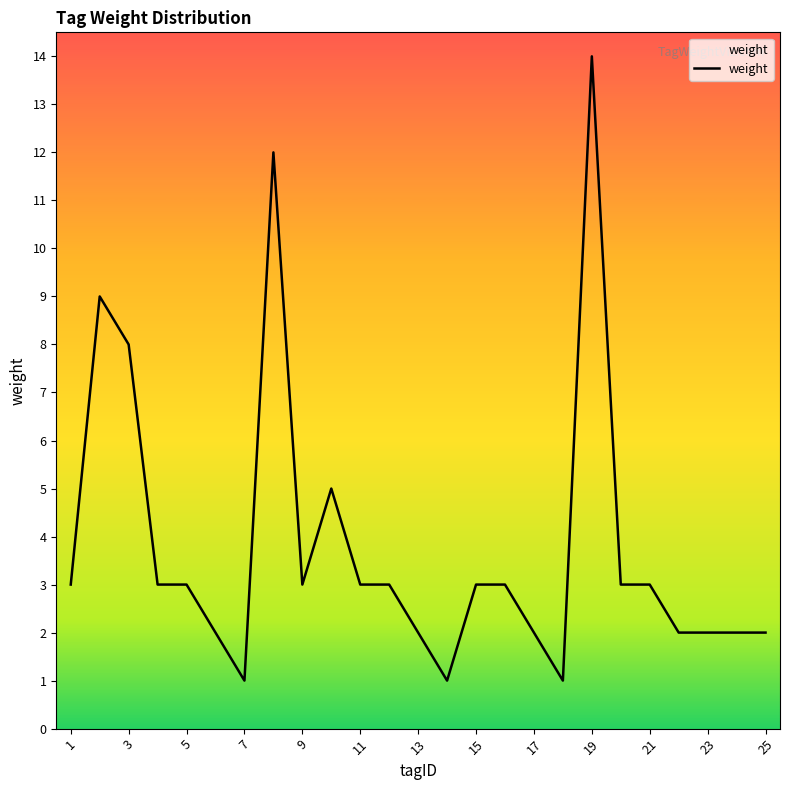

True or false: the data has more than 1 interior local peaks.

True